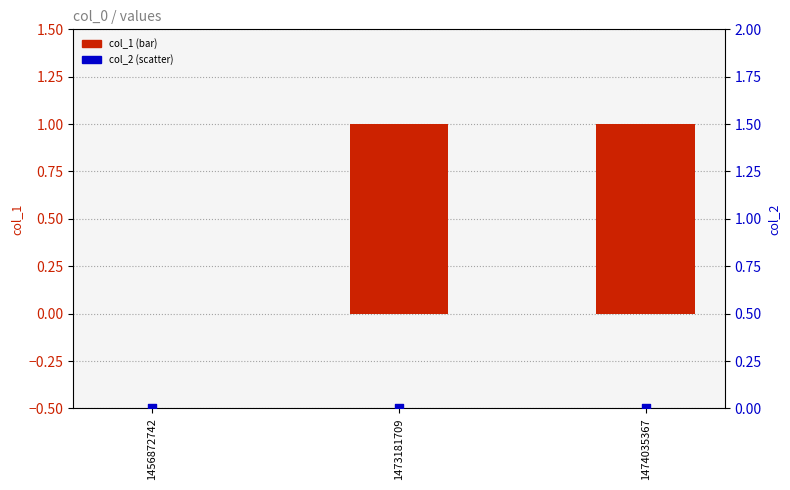

What are all the series names shown in the legend?

col_1 (bar), col_2 (scatter)